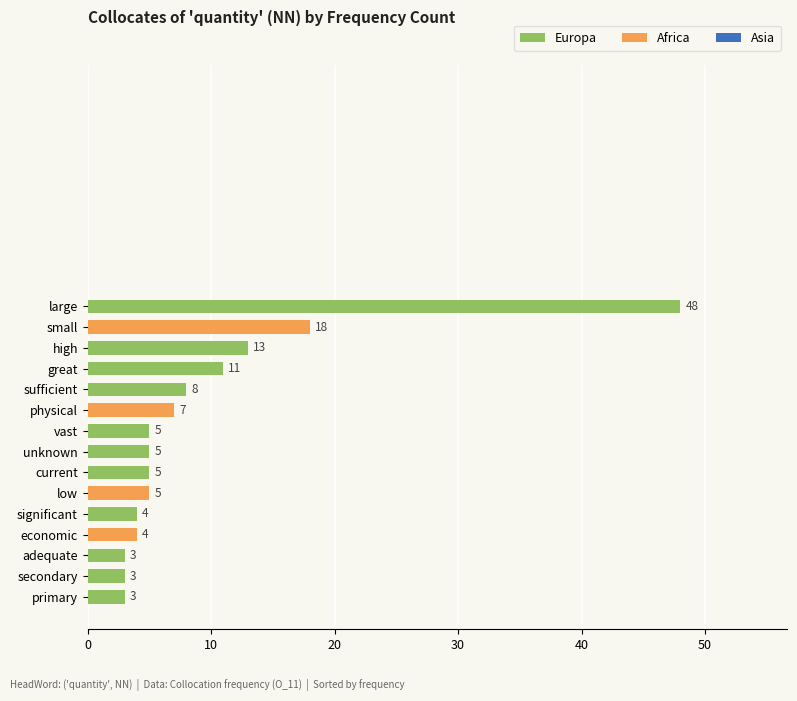

Which label corresponds to the largest value in the chart?

large